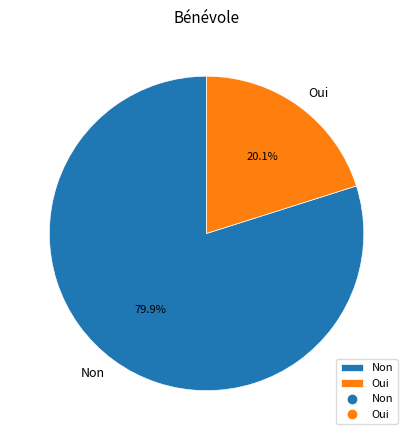

Which slice represents more than half of the pie?

Non